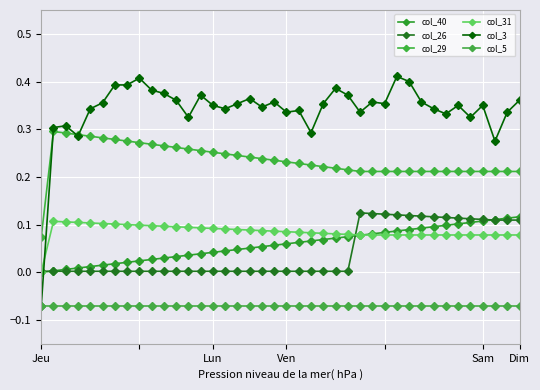

Reading right to left, what are all the values shown in this chart?

col_40: 0.1	0.1	0.1	0.1	0.1	0.1	0.1	0.1	0.1	0.1	0.1	0.1	0.1	0.1	0.1	0.1	0.1	0.1	0.1	0.1	0.1	0.1	0.1	0.0	0.0	0.0	0.0	0.0	0.0	0.0	0.0	0.0	0.0	0.0	0.0	0.0	0.0	0.0	0.0	0.0
col_26: 0.1	0.1	0.1	0.1	0.1	0.1	0.1	0.1	0.1	0.1	0.1	0.1	0.1	0.1	0.0	0.0	0.0	0.0	0.0	0.0	0.0	0.0	0.0	0.0	0.0	0.0	0.0	0.0	0.0	0.0	0.0	0.0	0.0	0.0	0.0	0.0	0.0	0.0	0.0	0.0
col_29: 0.2	0.2	0.2	0.2	0.2	0.2	0.2	0.2	0.2	0.2	0.2	0.2	0.2	0.2	0.2	0.2	0.2	0.2	0.2	0.2	0.2	0.2	0.2	0.2	0.2	0.3	0.3	0.3	0.3	0.3	0.3	0.3	0.3	0.3	0.3	0.3	0.3	0.3	0.3	0.1
col_31: 0.1	0.1	0.1	0.1	0.1	0.1	0.1	0.1	0.1	0.1	0.1	0.1	0.1	0.1	0.1	0.1	0.1	0.1	0.1	0.1	0.1	0.1	0.1	0.1	0.1	0.1	0.1	0.1	0.1	0.1	0.1	0.1	0.1	0.1	0.1	0.1	0.1	0.1	0.1	0.0
col_3: 0.4	0.3	0.3	0.3	0.3	0.3	0.3	0.3	0.4	0.4	0.4	0.4	0.4	0.3	0.4	0.4	0.4	0.3	0.3	0.3	0.4	0.3	0.4	0.4	0.3	0.3	0.4	0.3	0.4	0.4	0.4	0.4	0.4	0.4	0.4	0.3	0.3	0.3	0.3	-0.1
col_5: -0.1	-0.1	-0.1	-0.1	-0.1	-0.1	-0.1	-0.1	-0.1	-0.1	-0.1	-0.1	-0.1	-0.1	-0.1	-0.1	-0.1	-0.1	-0.1	-0.1	-0.1	-0.1	-0.1	-0.1	-0.1	-0.1	-0.1	-0.1	-0.1	-0.1	-0.1	-0.1	-0.1	-0.1	-0.1	-0.1	-0.1	-0.1	-0.1	-0.1